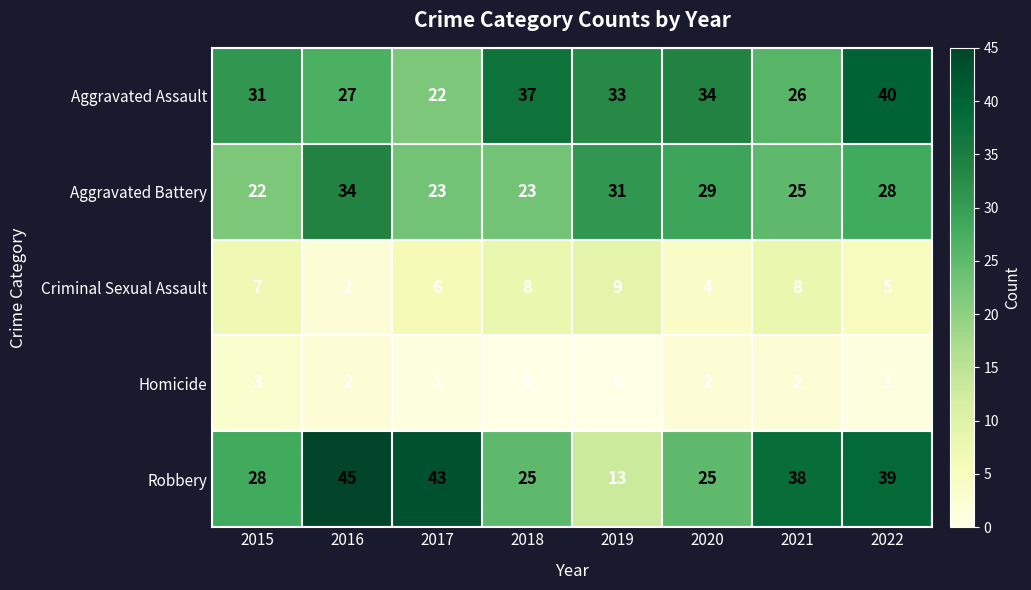

At which category is the sum across all series the highest?

2022